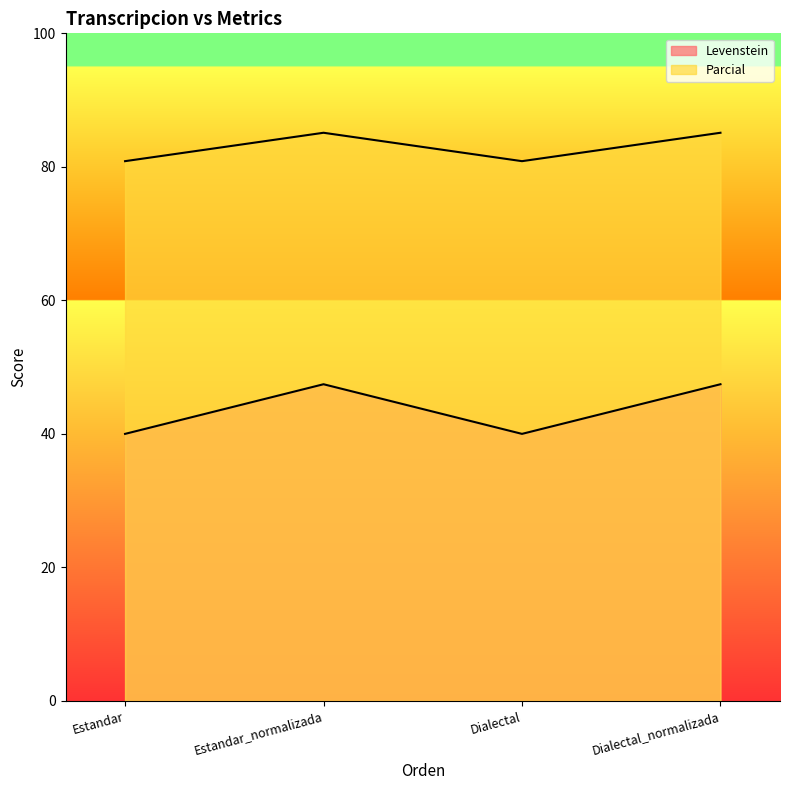

Which series has the largest total across all categories?

Parcial